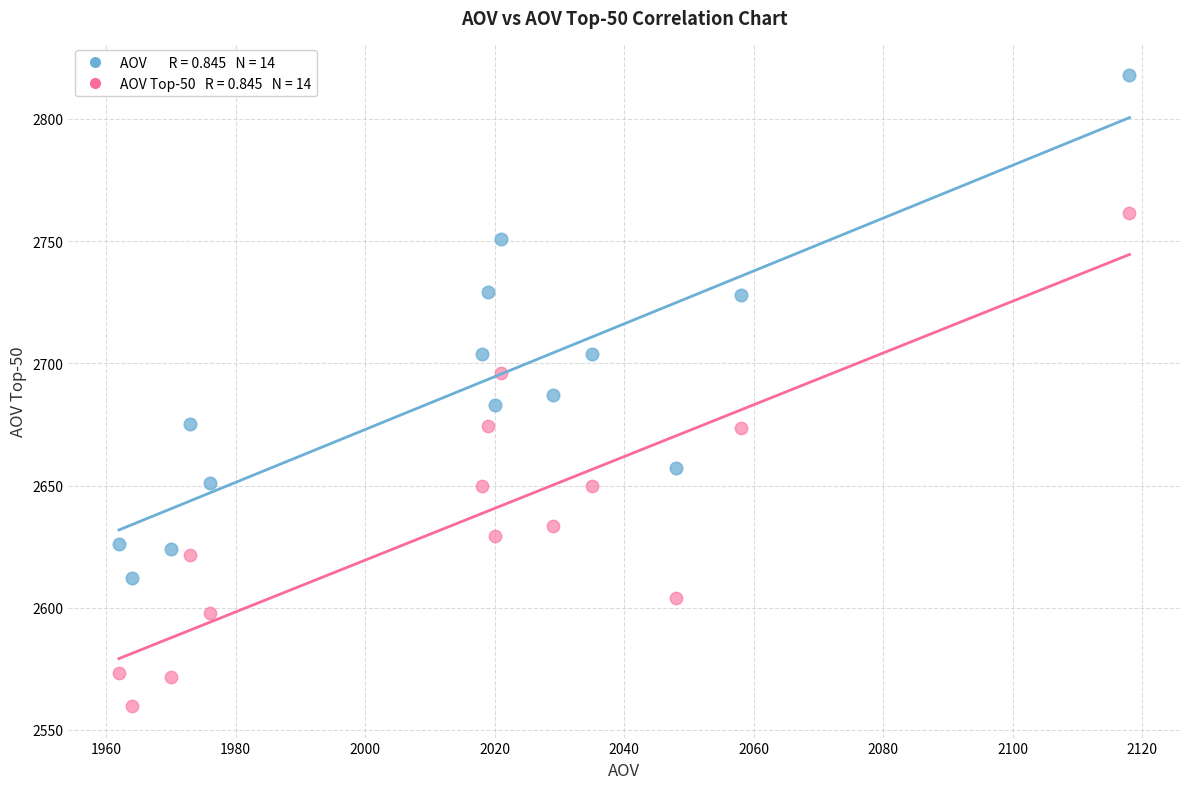

Across all data points, what is the range of Y values (max minus min)?

258.2